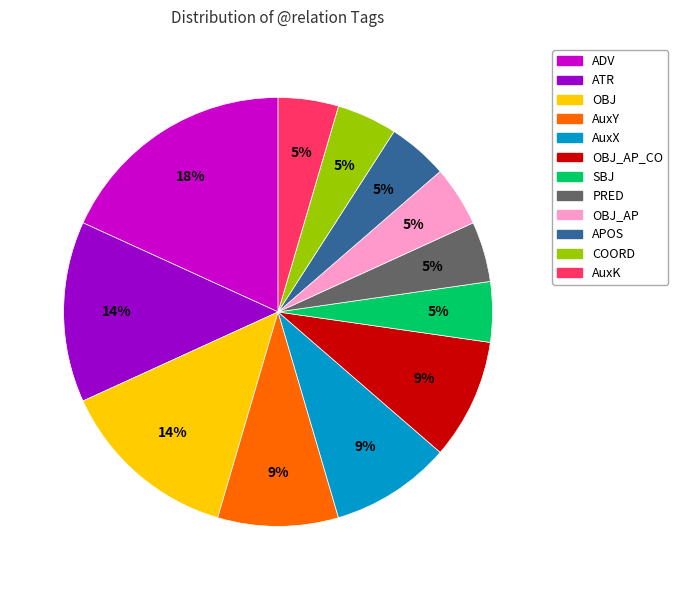

Which has a higher value, SBJ or OBJ_AP_CO?

OBJ_AP_CO